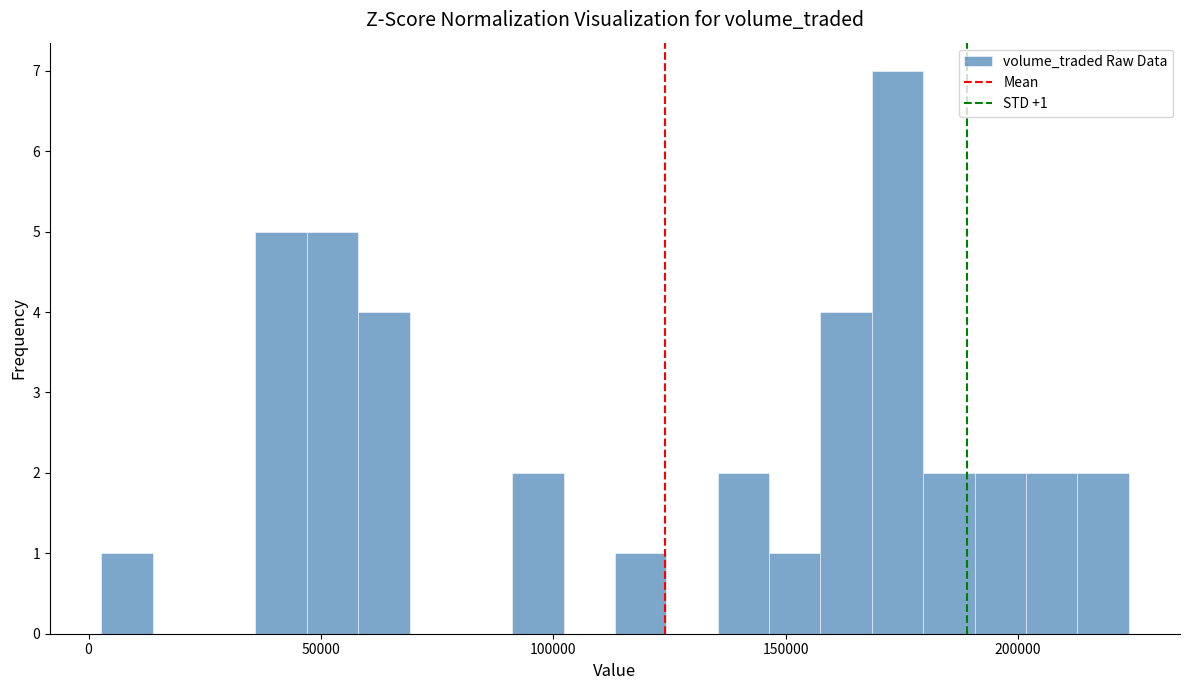

Read against the x-axis, roughly where is the centre of the tallest bar?

175000